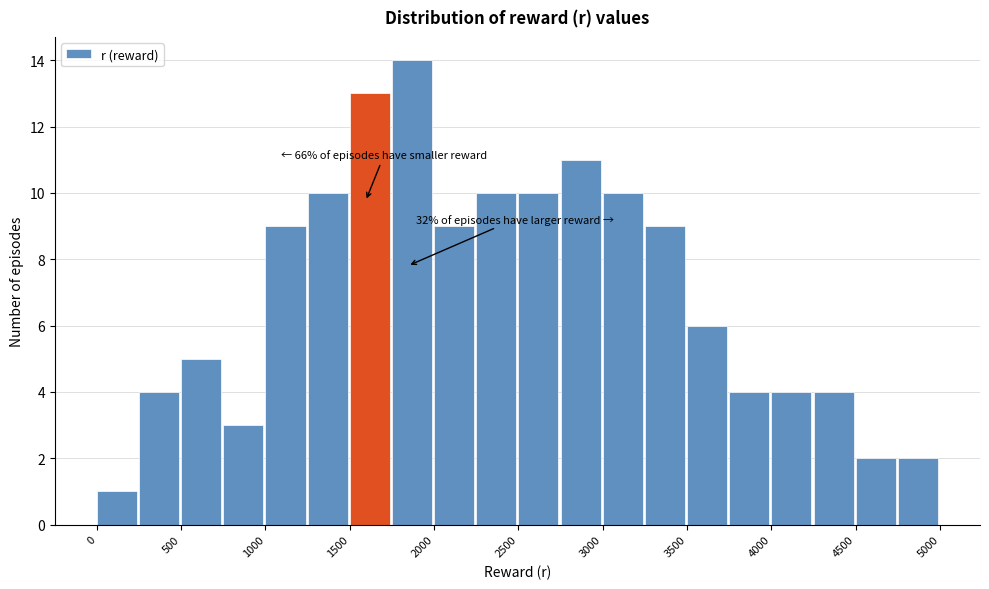

Which range on the x-axis has the tallest bar?

1750 to 2000